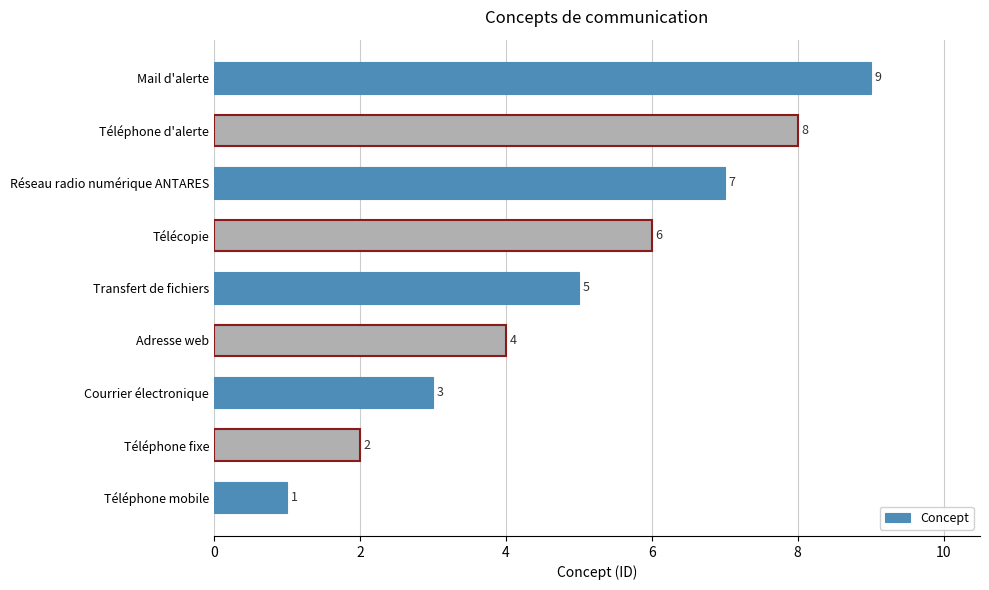

Count the values in the range 3 to 7.

5